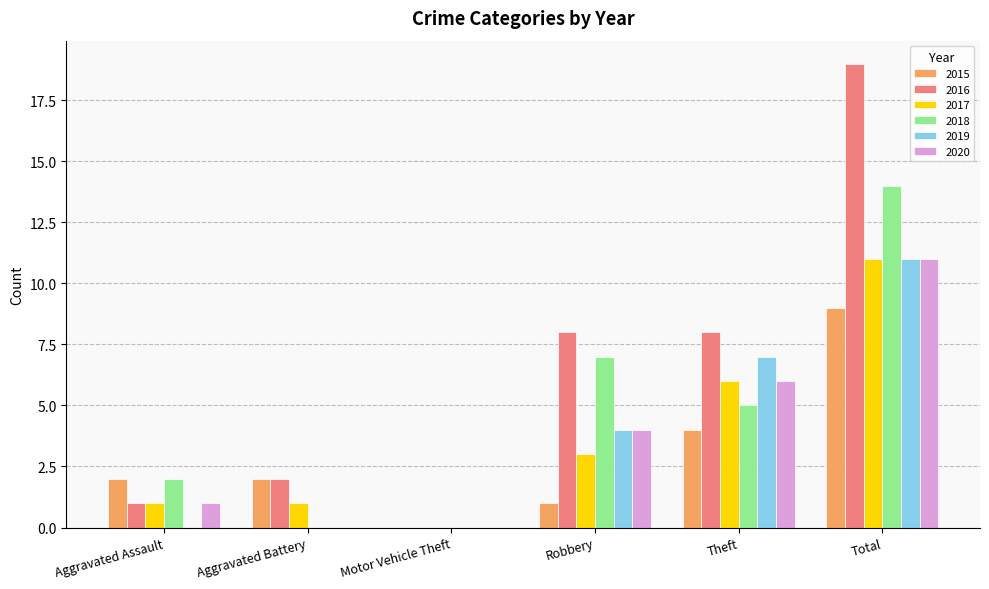

At which category is the sum across all series the highest?

Total